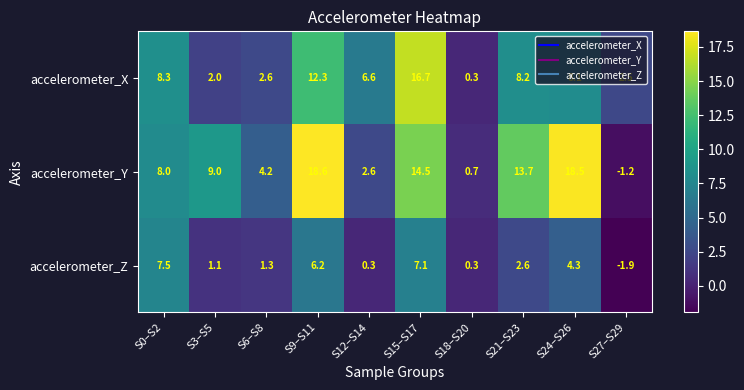

What is the difference between the highest and lowest values at S9–S11?

12.4